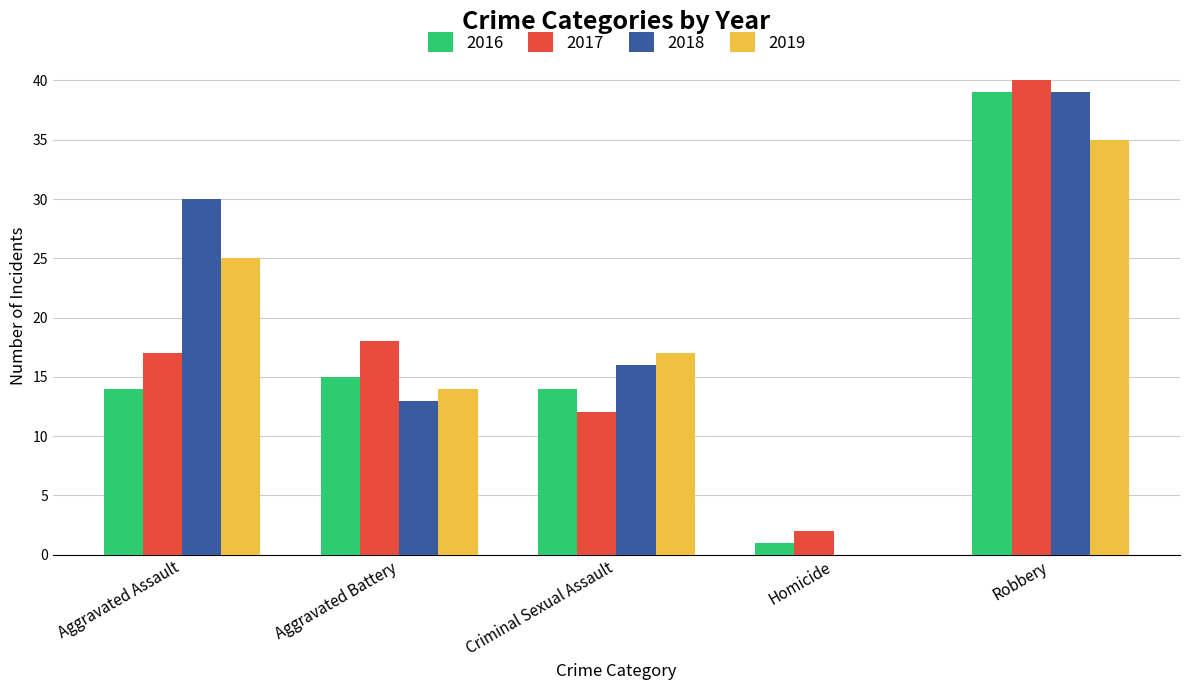

Which series has the largest total across all categories?

2018